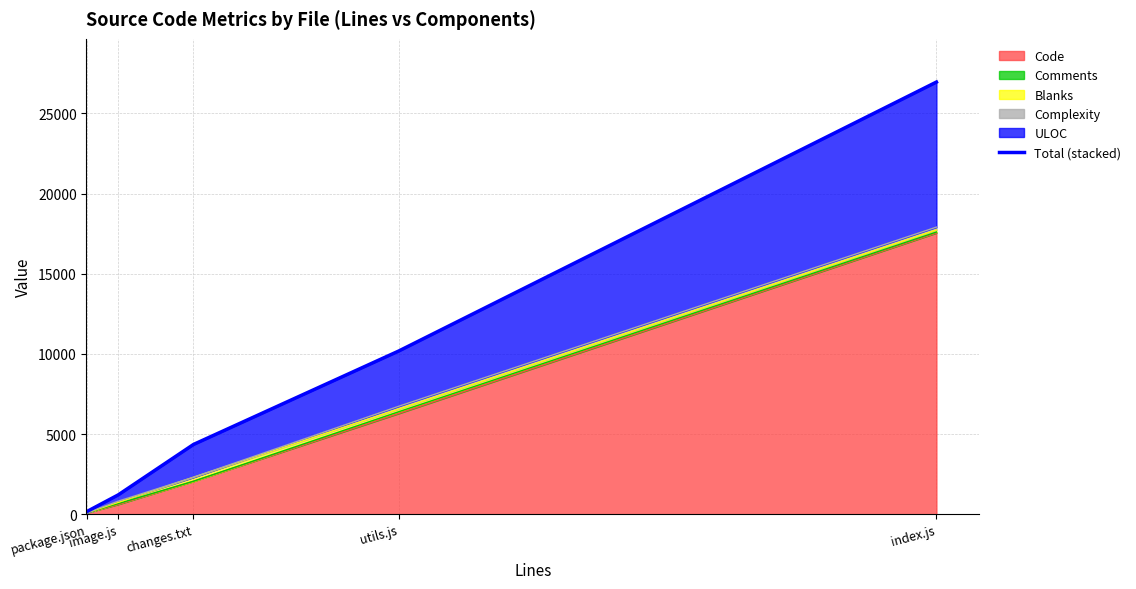

True or false: the data has more than 2 interior local peaks.

False